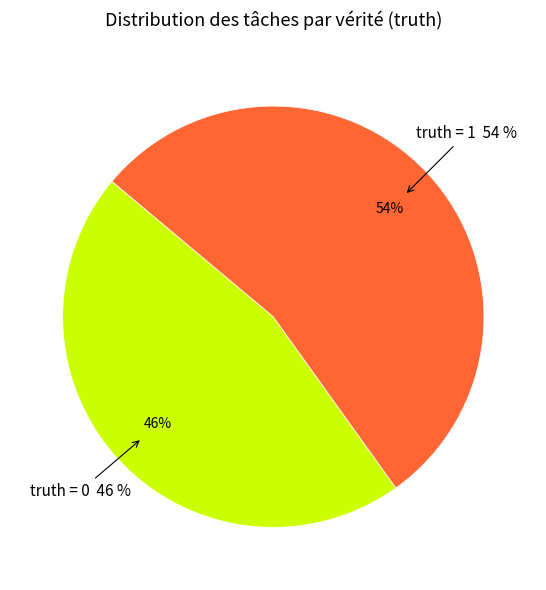

How many slices are in this pie chart?

2